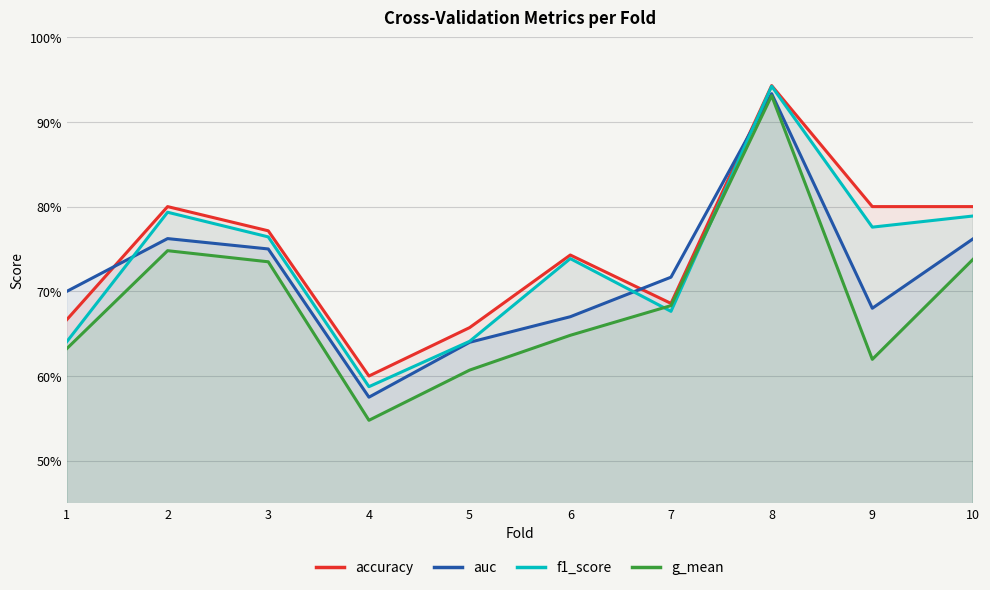

Reading left to right, what are all the values shown in this chart?

accuracy: 1=0.7	2=0.8	3=0.8	4=0.6	5=0.7	6=0.7	7=0.7	8=0.9	9=0.8	10=0.8
auc: 1=0.7	2=0.8	3=0.8	4=0.6	5=0.6	6=0.7	7=0.7	8=0.9	9=0.7	10=0.8
f1_score: 1=0.6	2=0.8	3=0.8	4=0.6	5=0.6	6=0.7	7=0.7	8=0.9	9=0.8	10=0.8
g_mean: 1=0.6	2=0.7	3=0.7	4=0.5	5=0.6	6=0.6	7=0.7	8=0.9	9=0.6	10=0.7